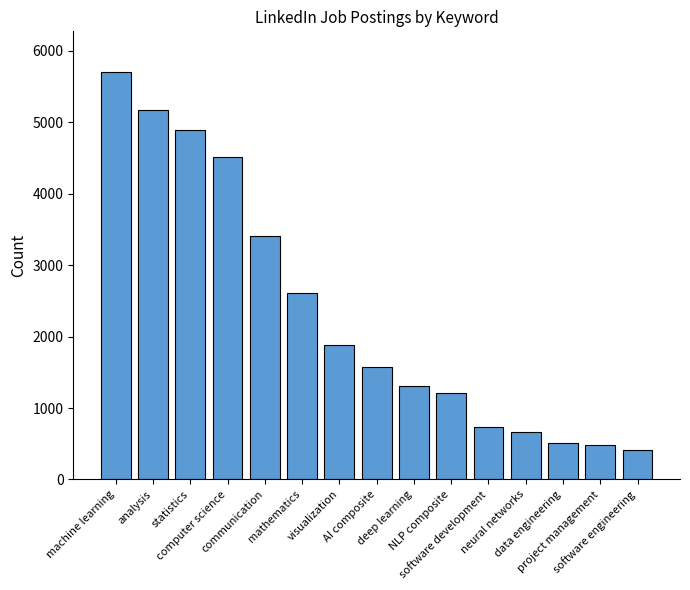

Between software engineering and NLP composite, which is larger?

NLP composite